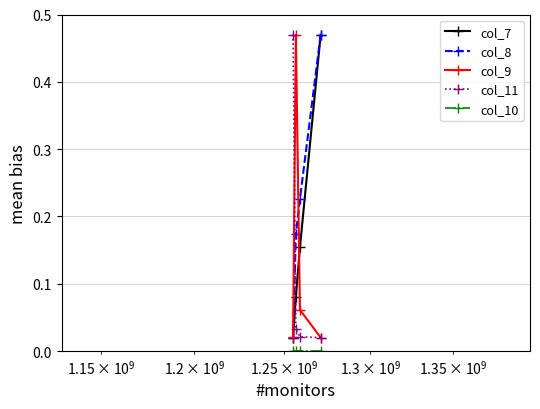

Which series has the largest total across all categories?

col_8